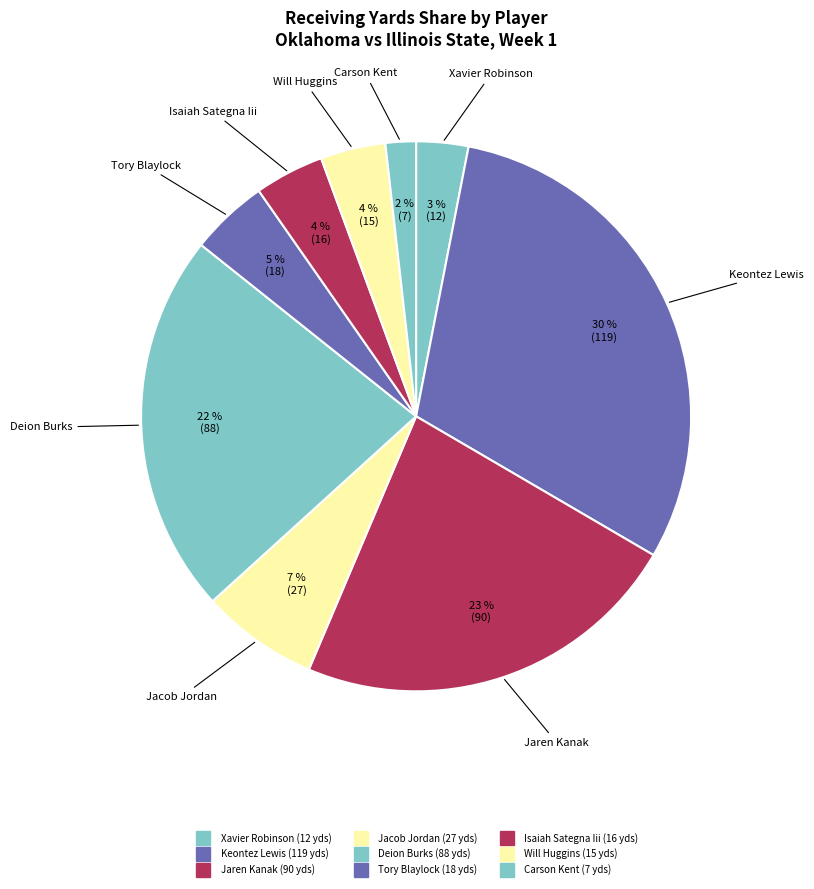

To the nearest percent, what portion does Jacob Jordan represent?

7%